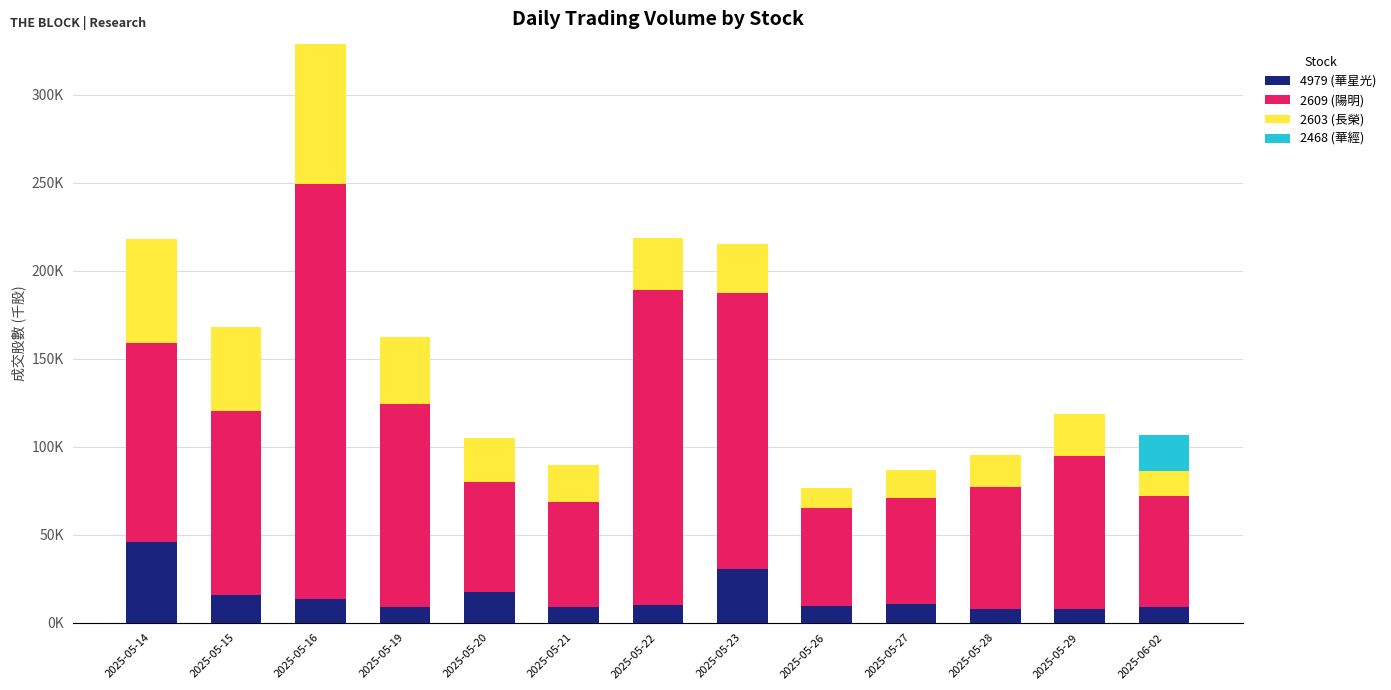

What is the difference between the maximum and minimum values in the 2468 (華經) series?

20343